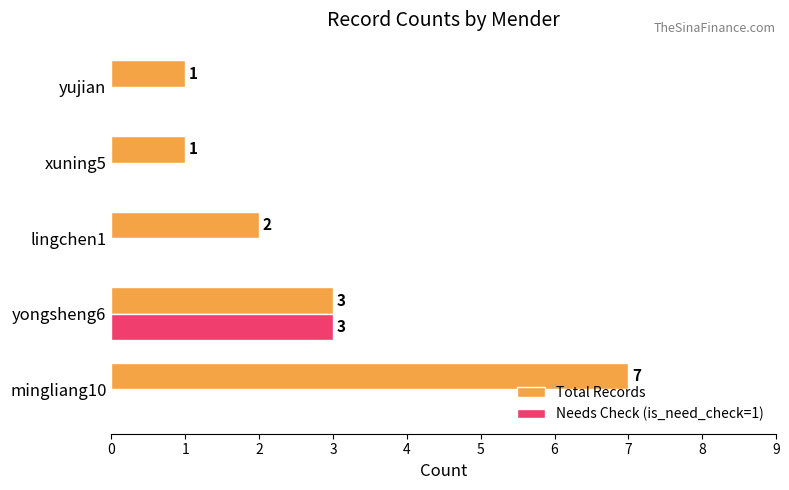

The value of Needs Check (is_need_check=1) at xuning5 is -2. True or false?

False